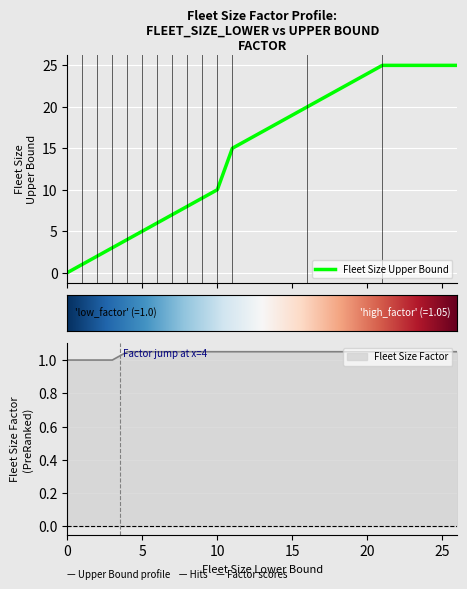

What is the sum of all Fleet Size Upper Bound values?

140